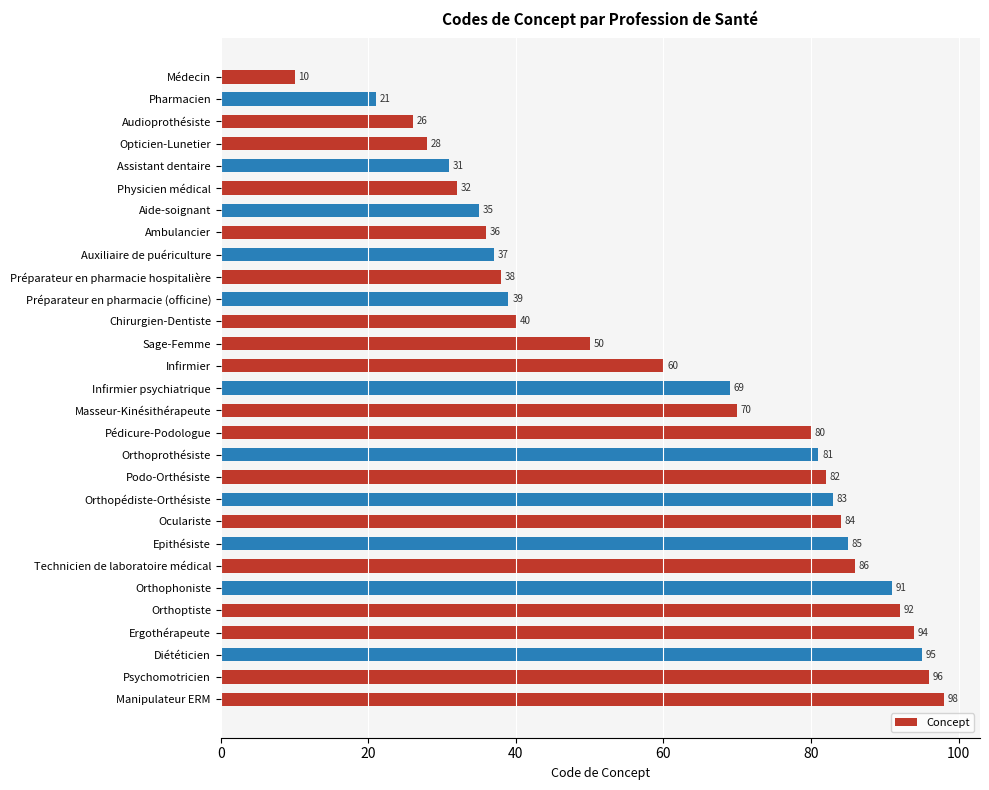

How many bars are there in total?

29